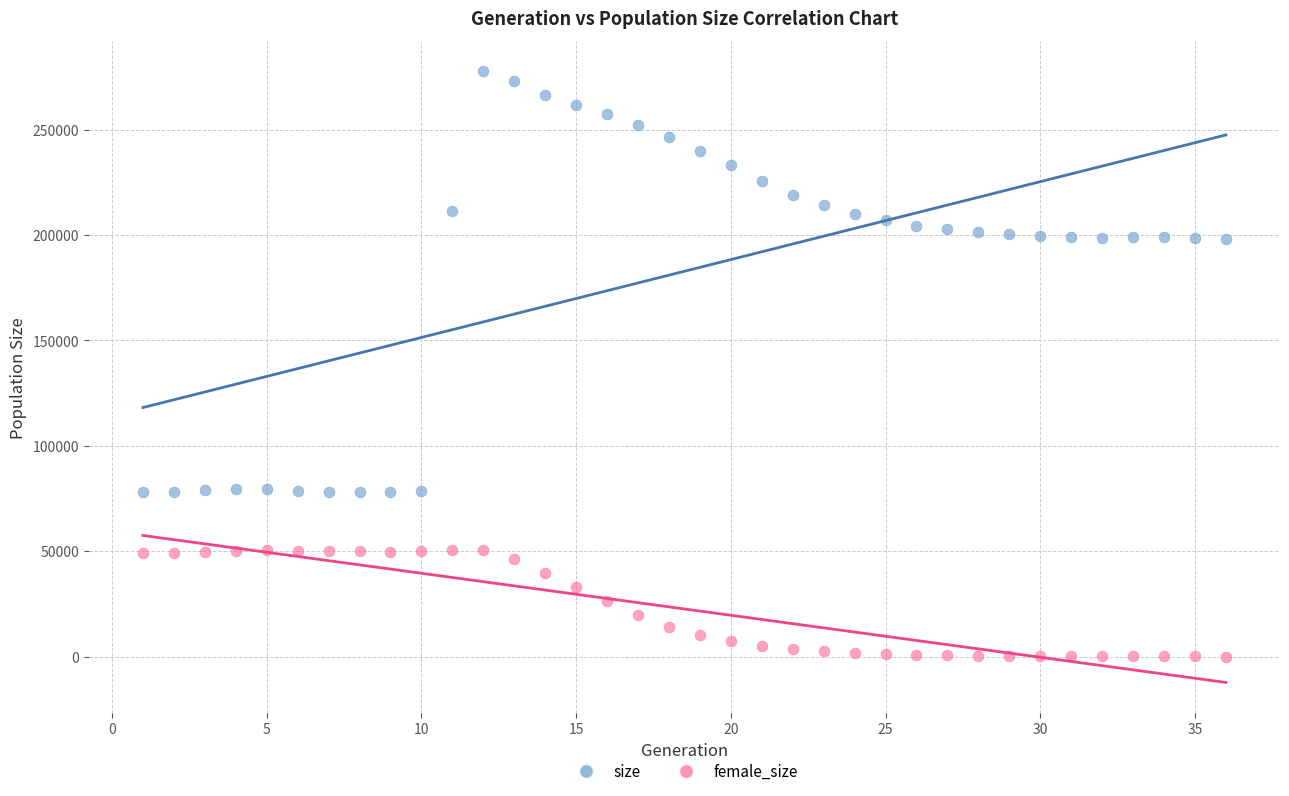

Across all data points, what is the range of X values (max minus min)?

35